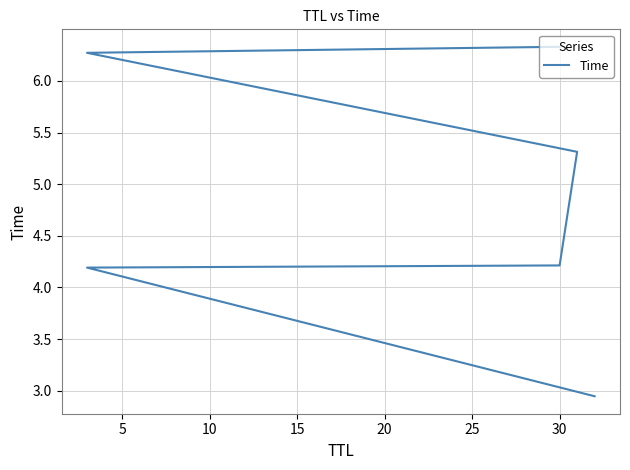

How many data points does each series have?

6